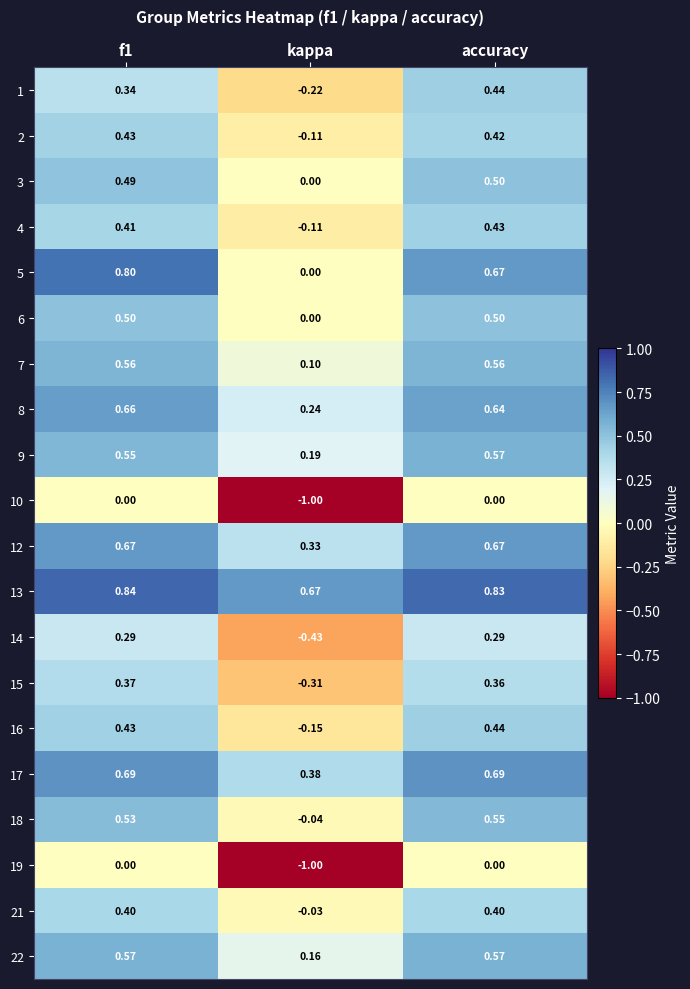

Which category has the lowest value in the 16 series?

kappa